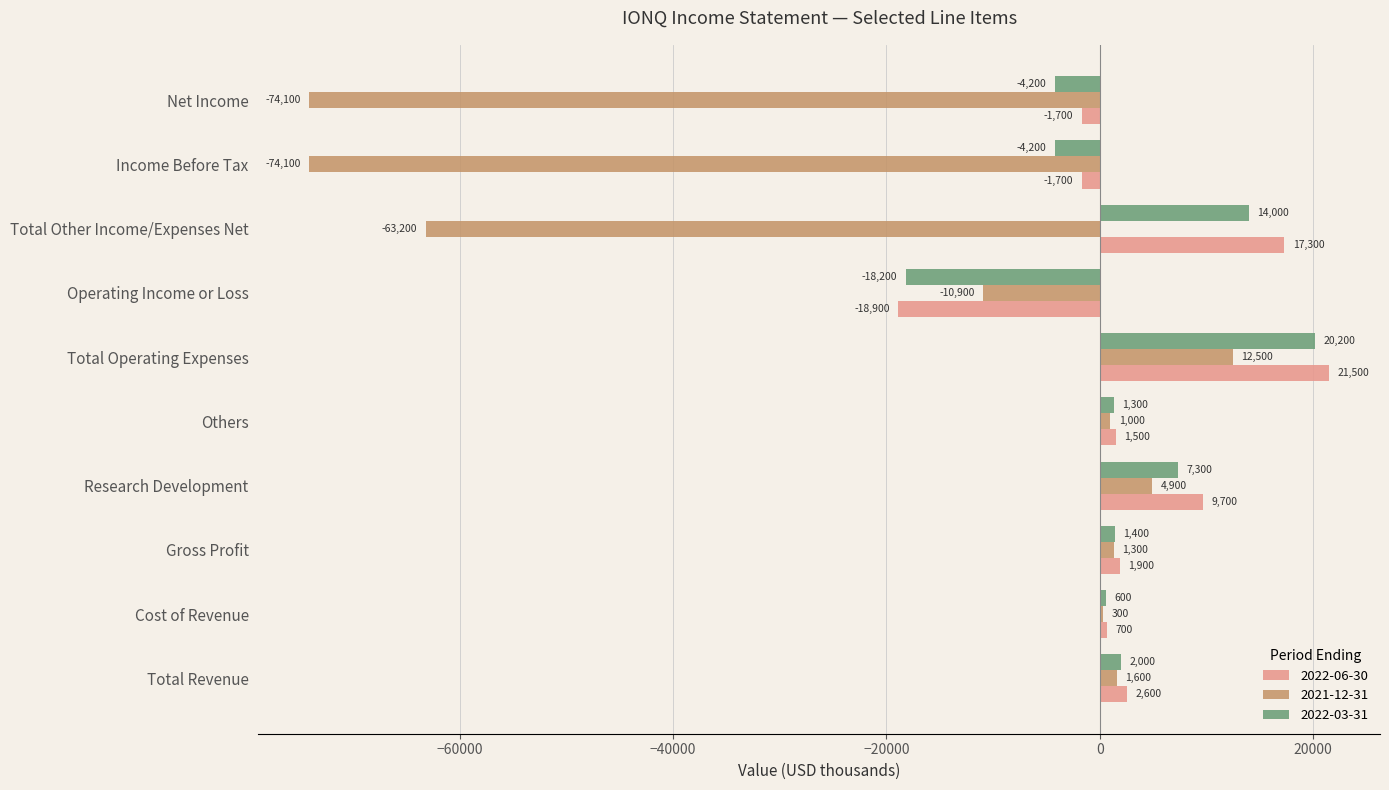

Is the value of 2022-03-31 at Total Other Income/Expenses Net greater than the value of 2022-06-30 at Total Operating Expenses?

No